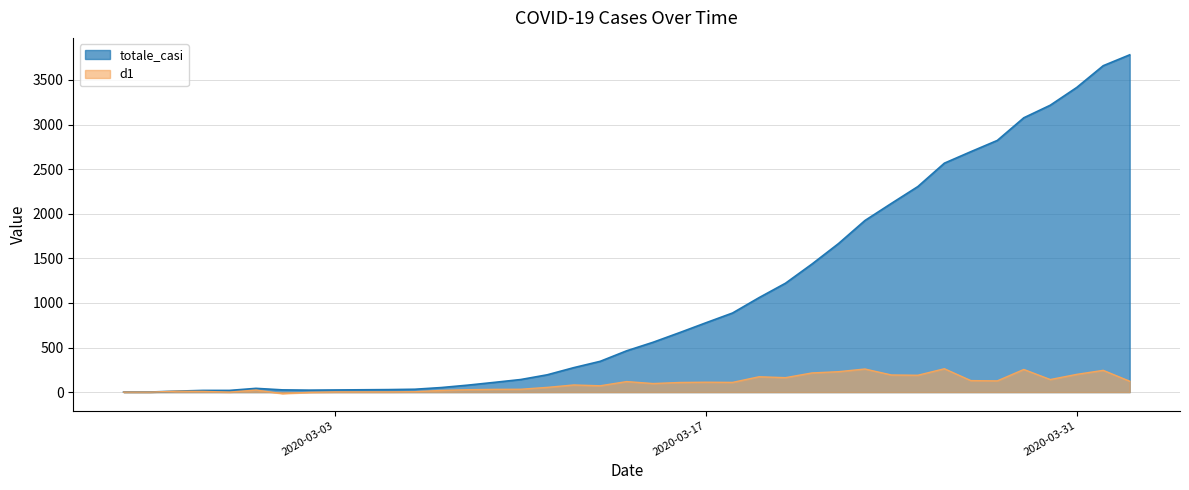

In d1, how many points are higher than both neighbors (excluding endpoints)?

10